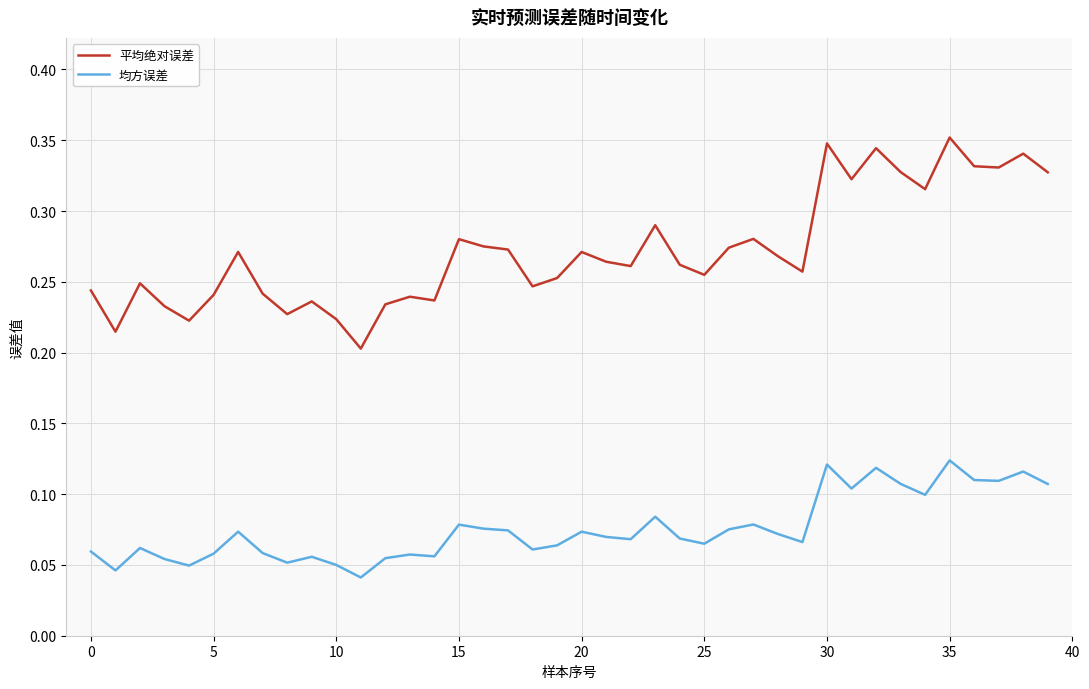

True or false: 平均绝对误差 has more than 2 points higher than both neighbors.

True